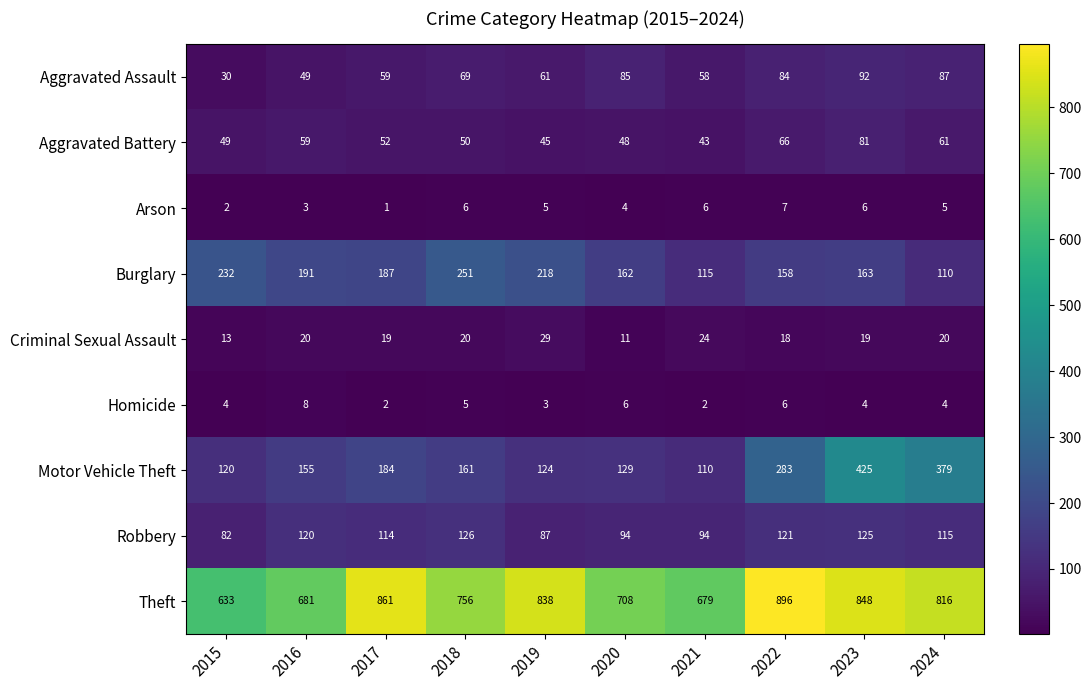

Where does the Theft series first go above 816?

2017